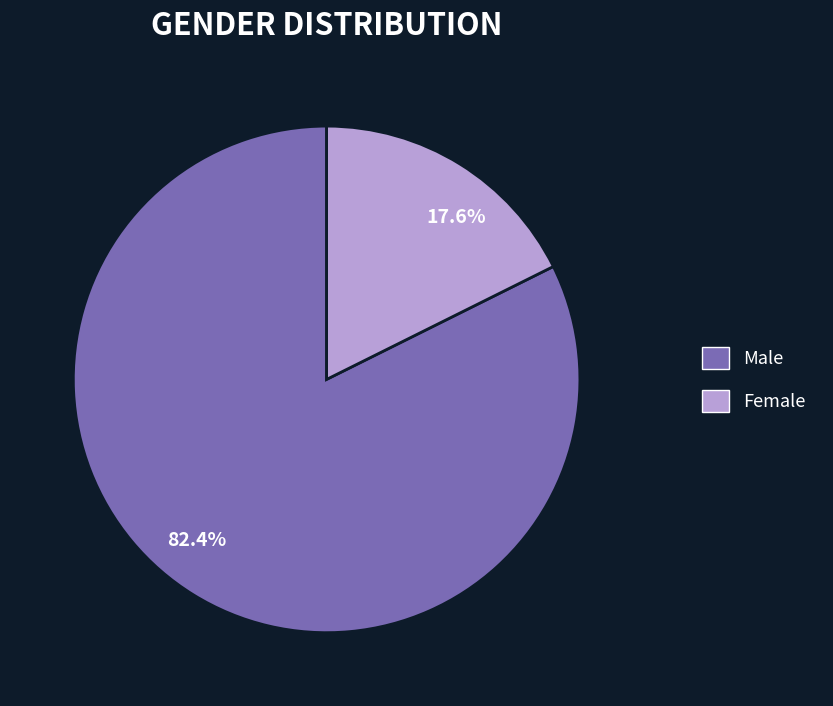

Which slice is the smallest?

Female